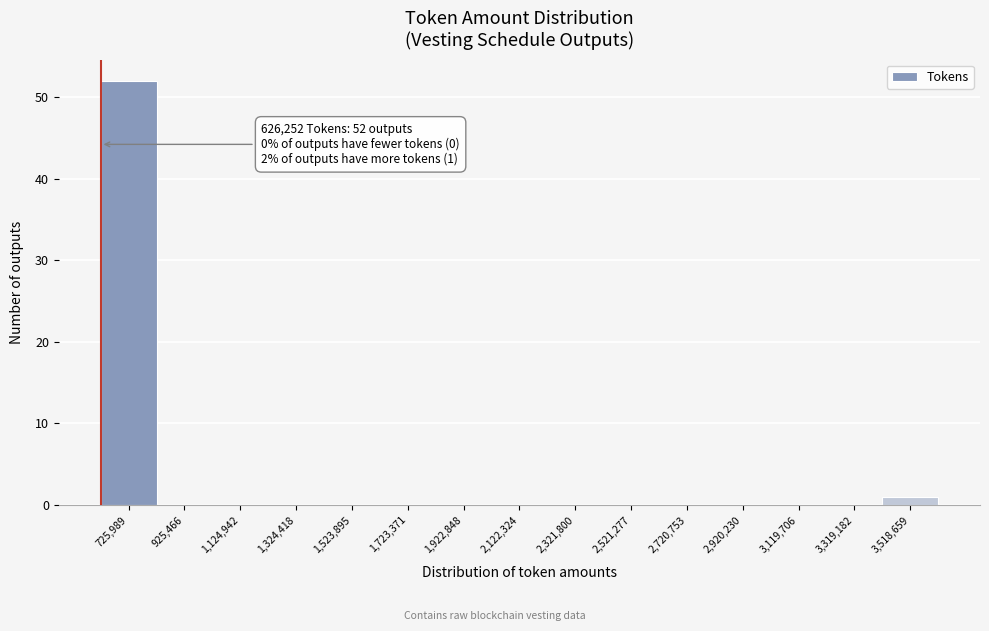

Which range on the x-axis has the tallest bar?

620000 to 820000